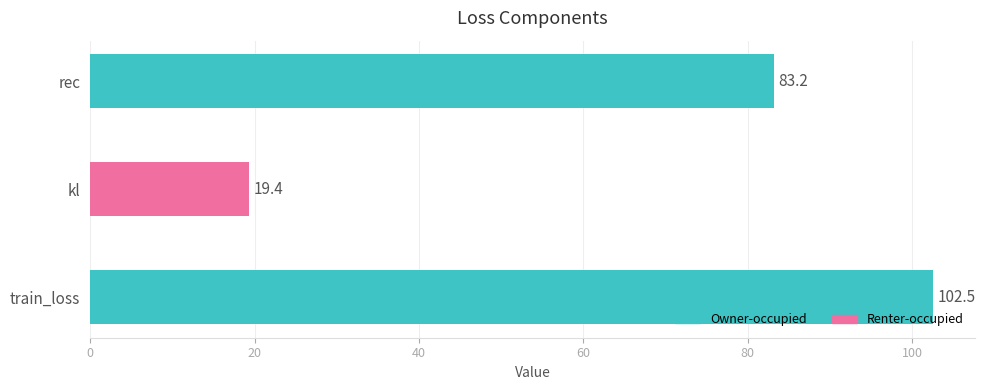

What is the difference between the maximum and minimum values?

83.2